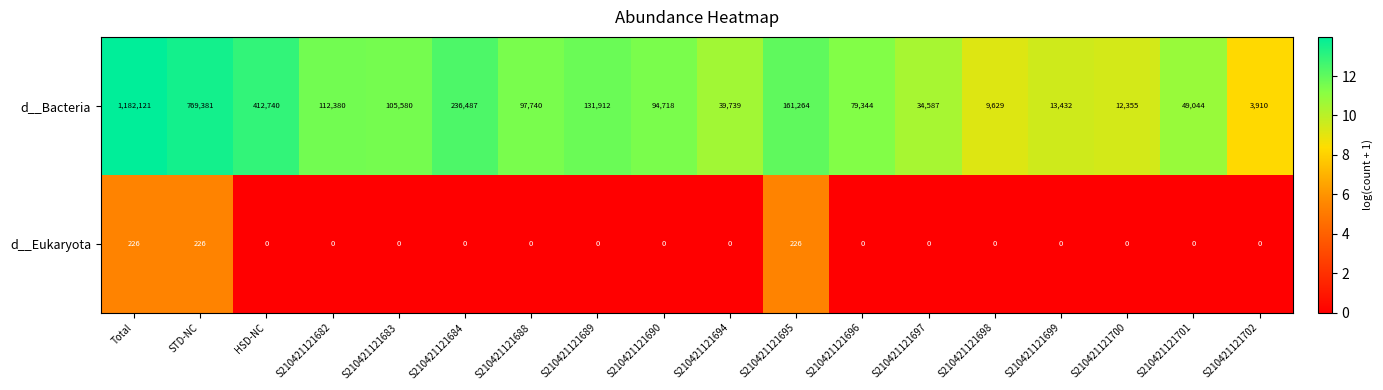

What is the total value across all series at S210421121689?

131912